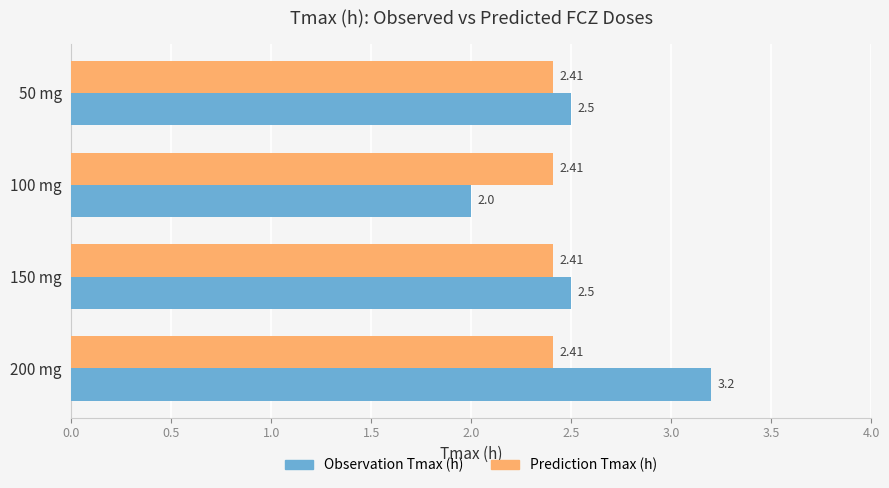

Rank the series by their average value, from highest to lowest.

Observation Tmax (h), Prediction Tmax (h)